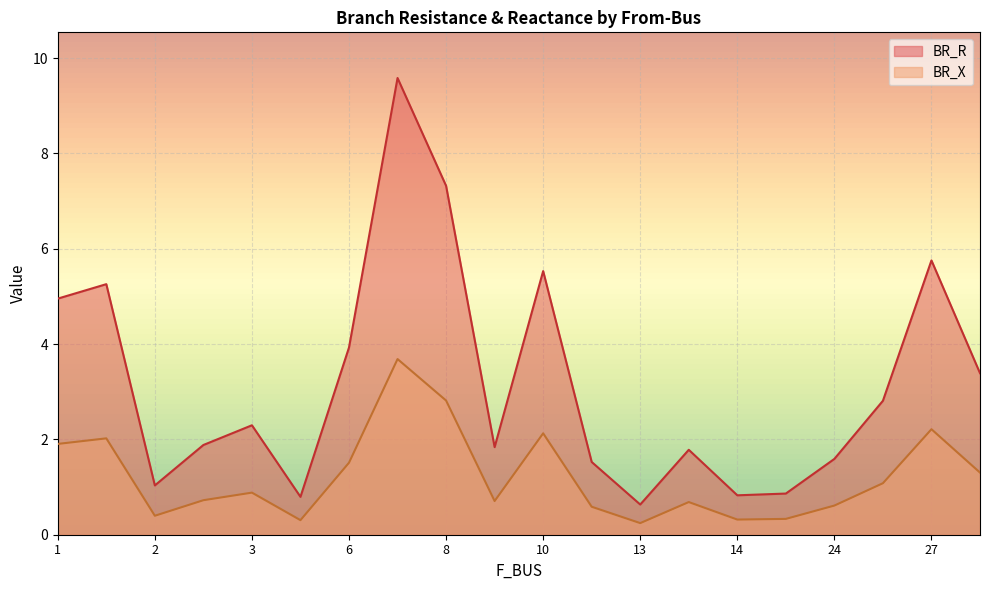

True or false: BR_R and BR_X intersect in this chart.

False